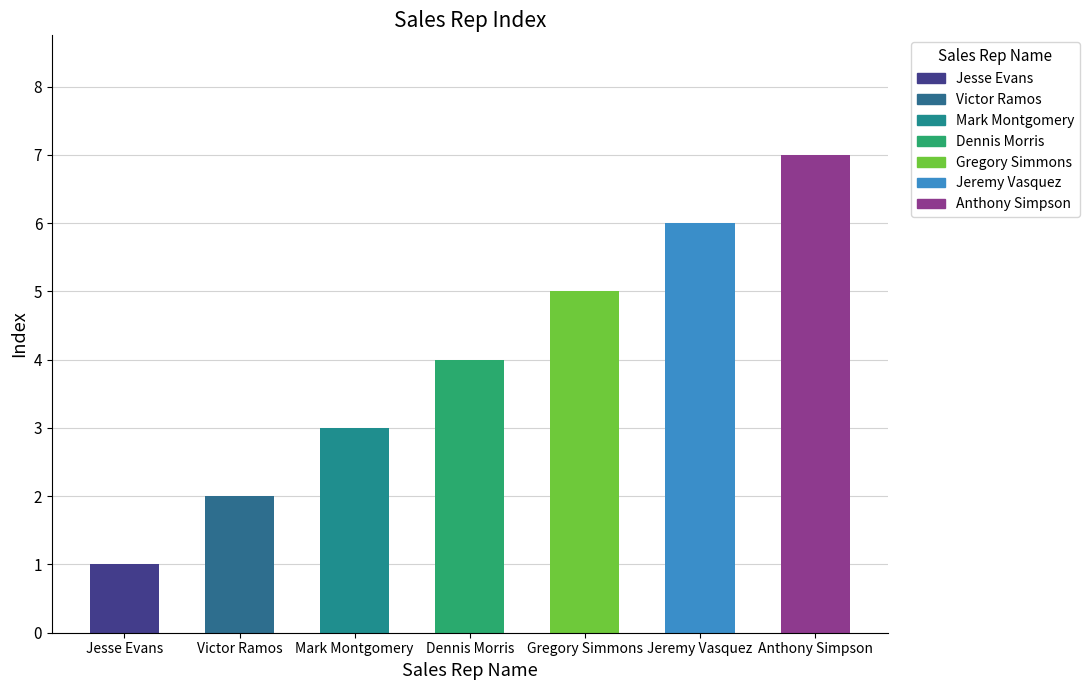

Which has a higher value, Anthony Simpson or Dennis Morris?

Anthony Simpson